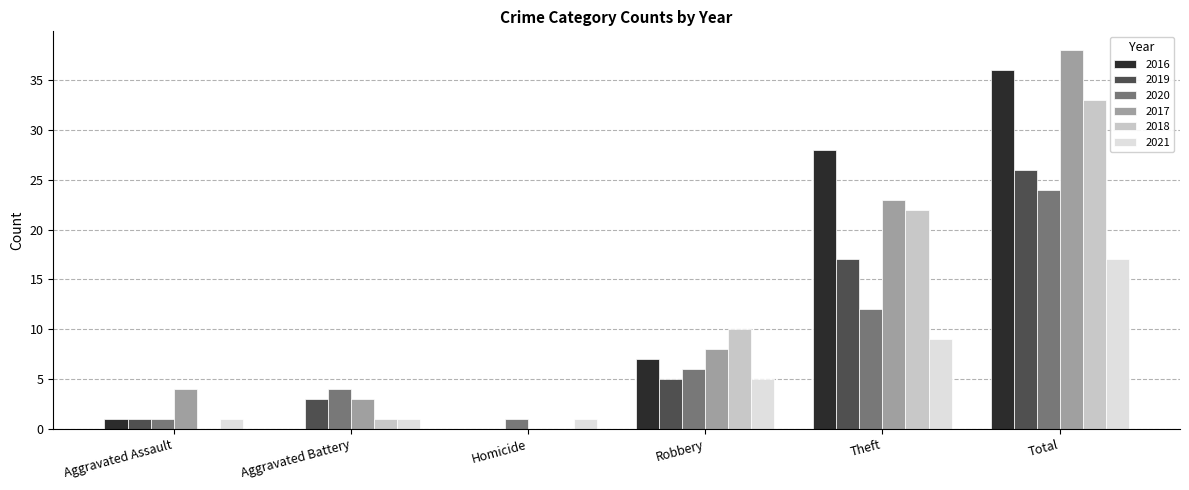

Is the value of 2018 at Aggravated Battery greater than the value of 2020 at Robbery?

No